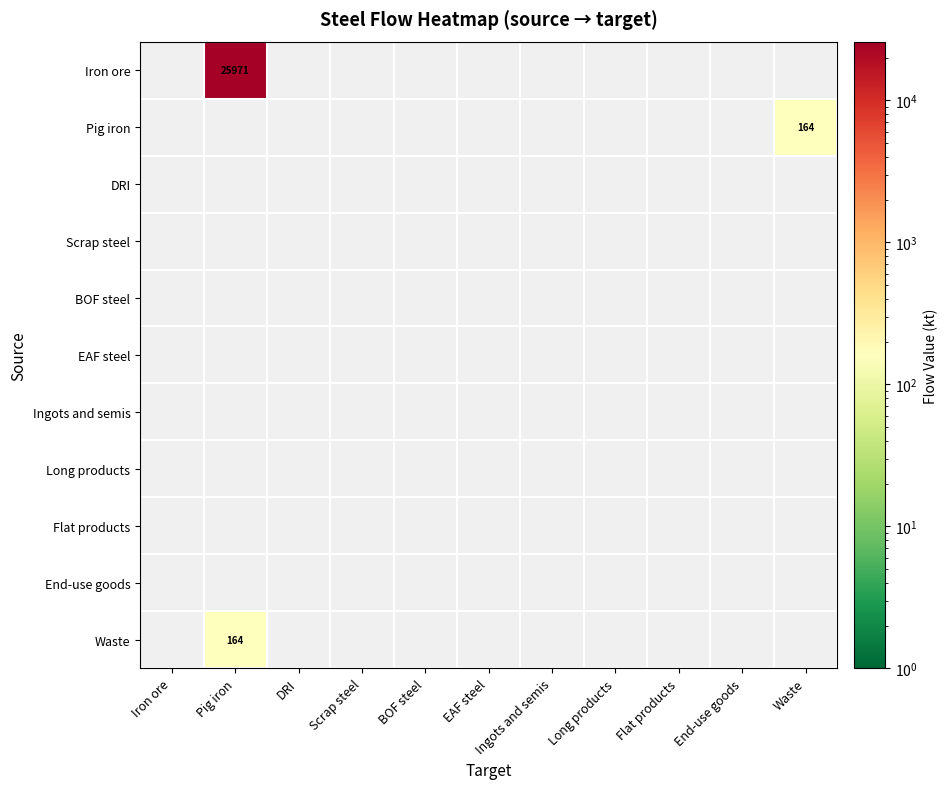

Count the number of categories in the chart.

11